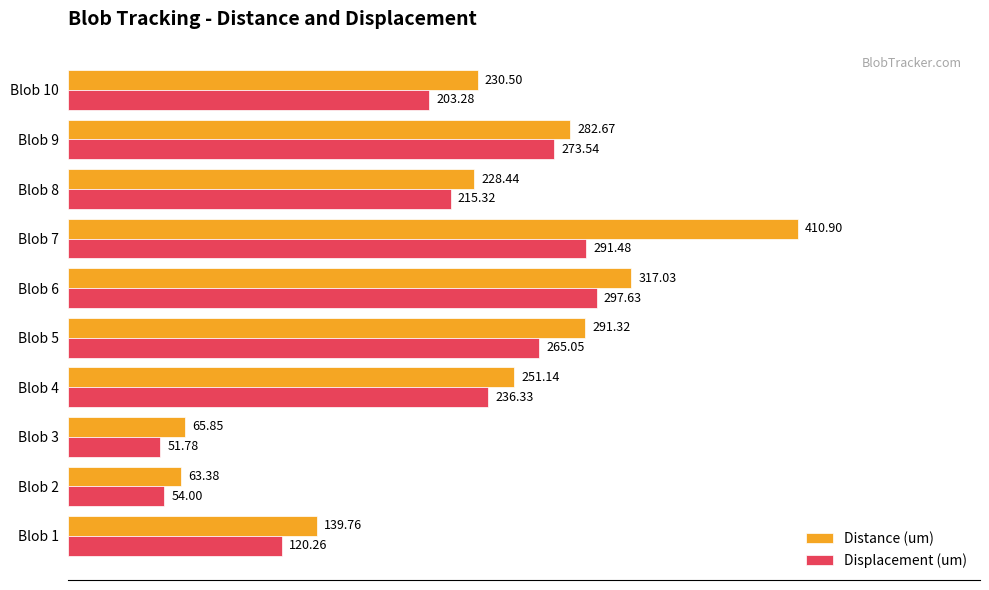

What is the difference between the highest and lowest values at Blob 1?

19.5